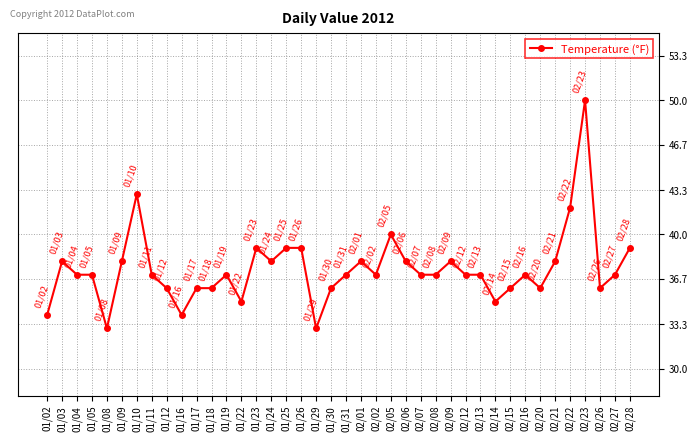

Approximately how many times larger is the value at 02/23 compared to 01/05?

1.4